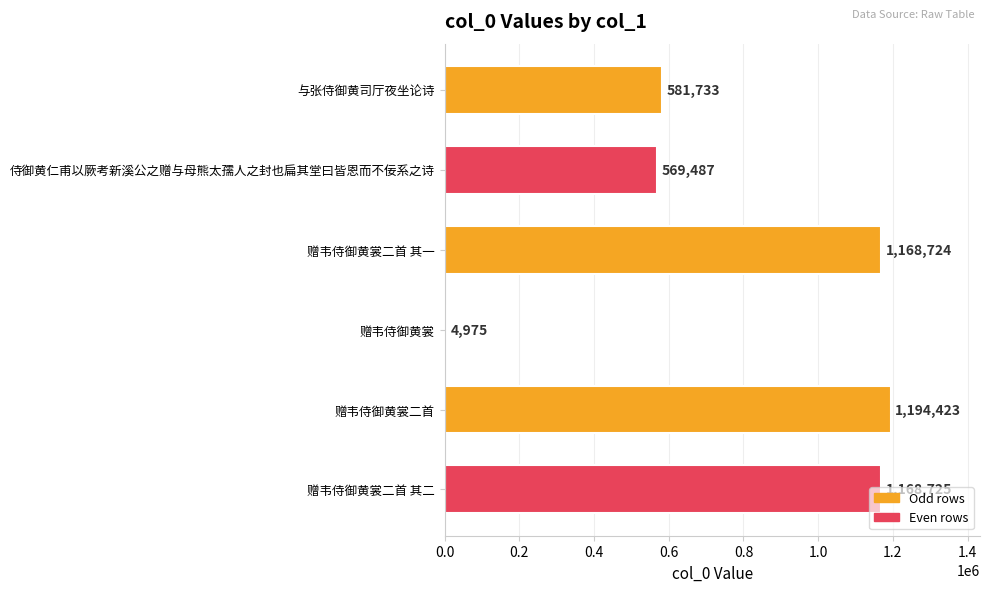

How many data points does each series have?

6